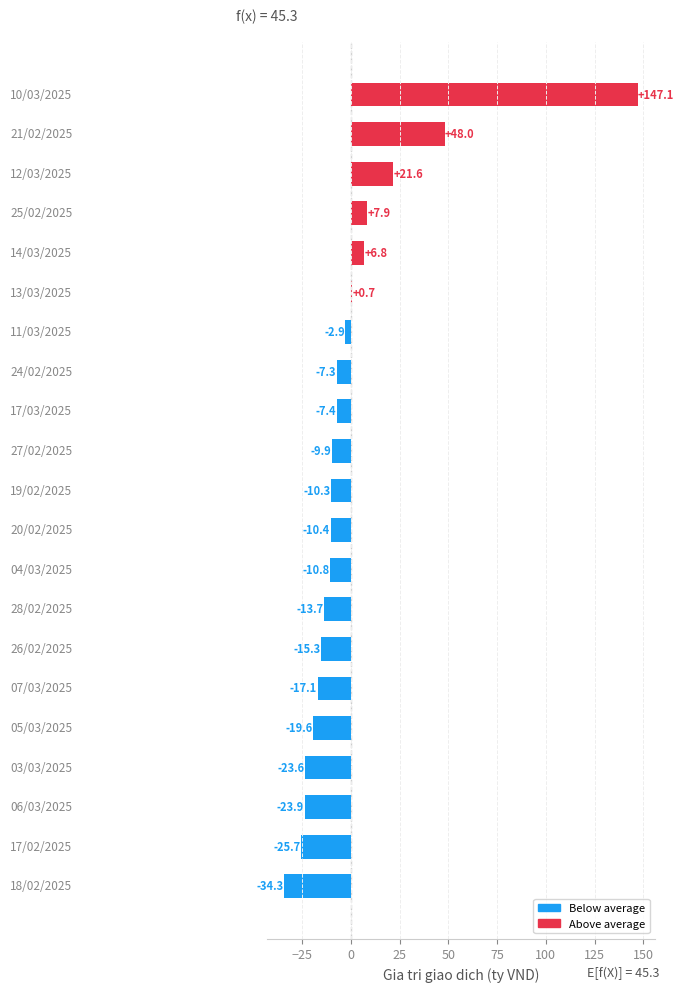

What is the difference between the maximum and minimum values?

181.4